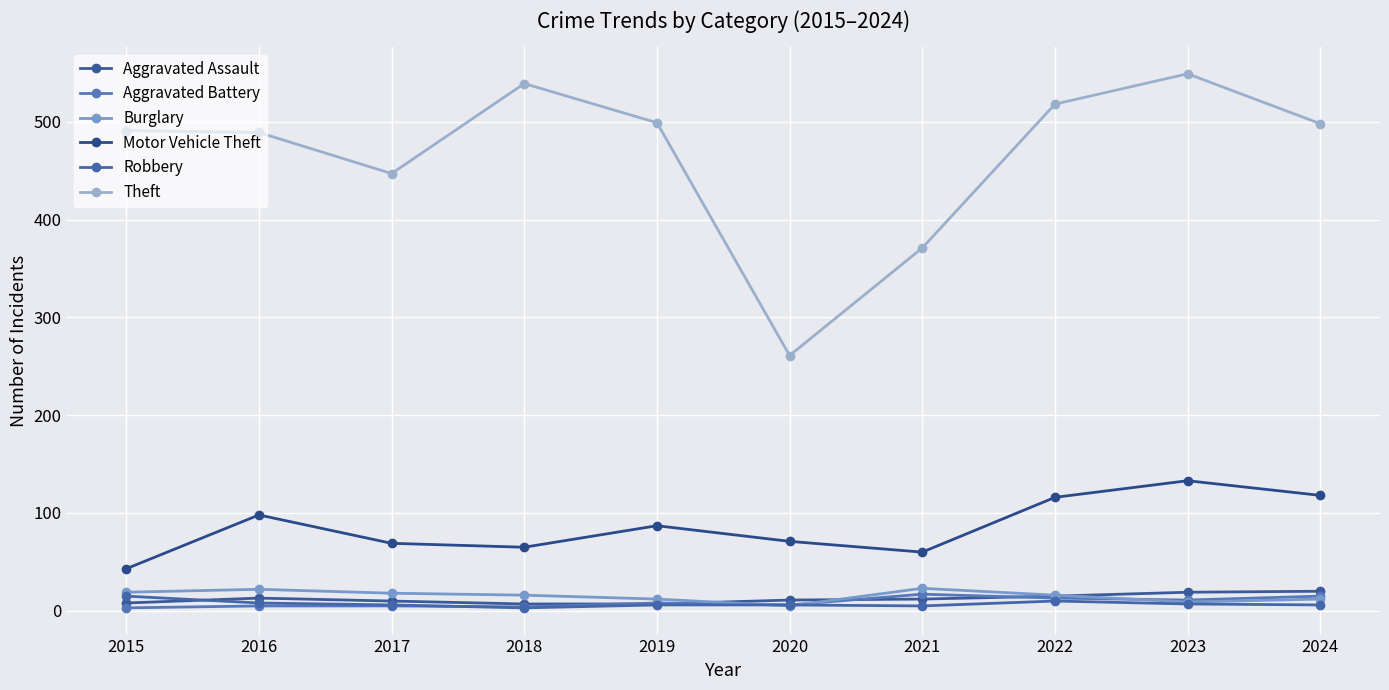

What is the value of the Theft point at the 10th from the left?

498